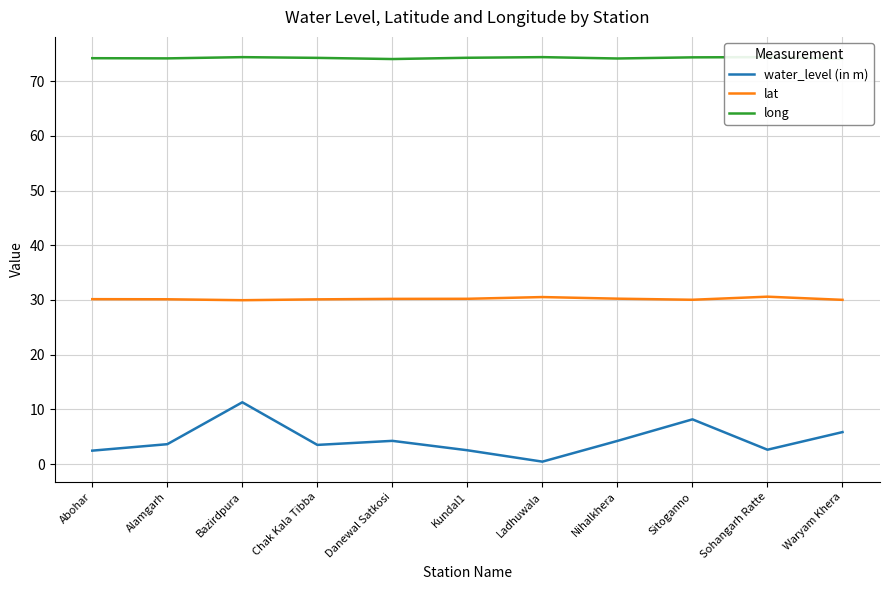

Rank the series by their maximum value, from lowest to highest.

water_level (in m), lat, long